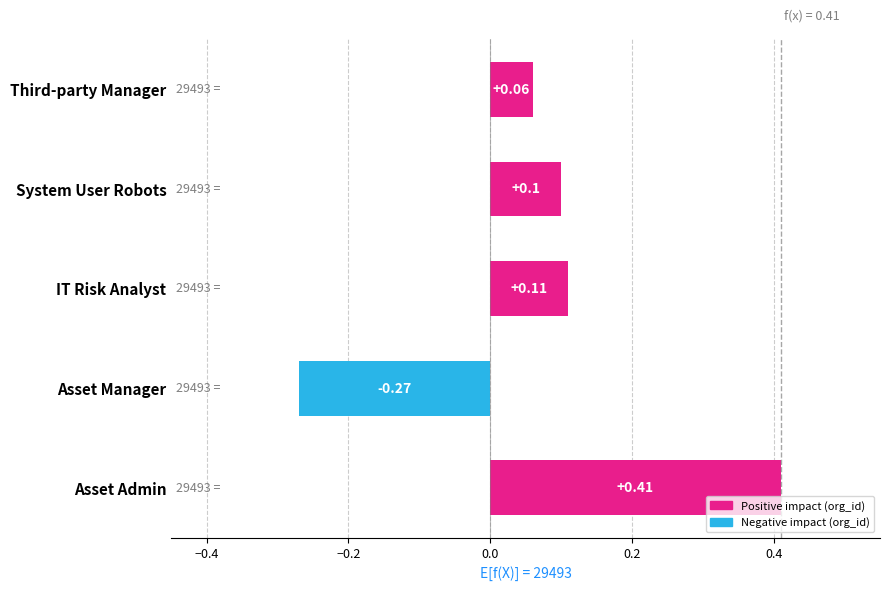

Where is the data nearest to the value 0?

Third-party Manager